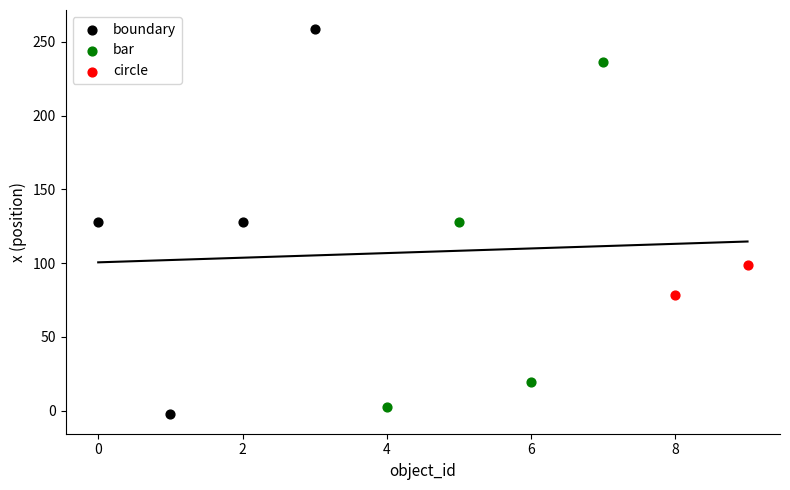

What are all the series names shown in the legend?

boundary, bar, circle